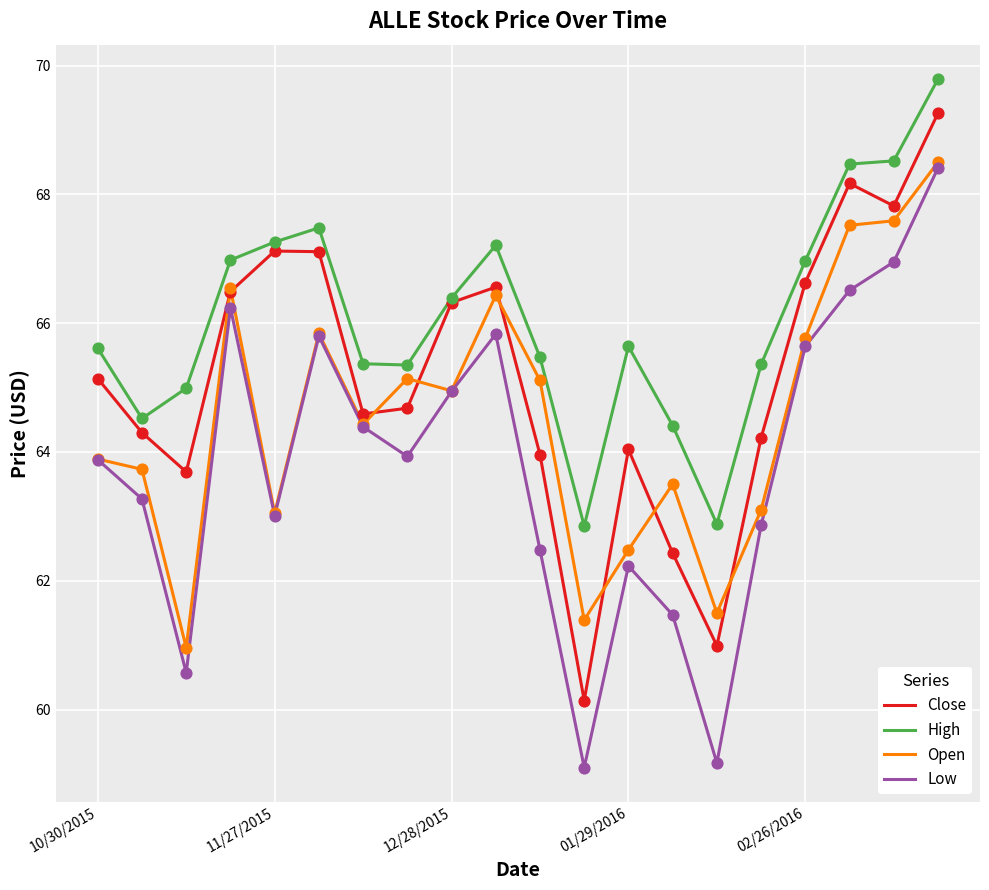

Which series has the widest spread of values?

Low